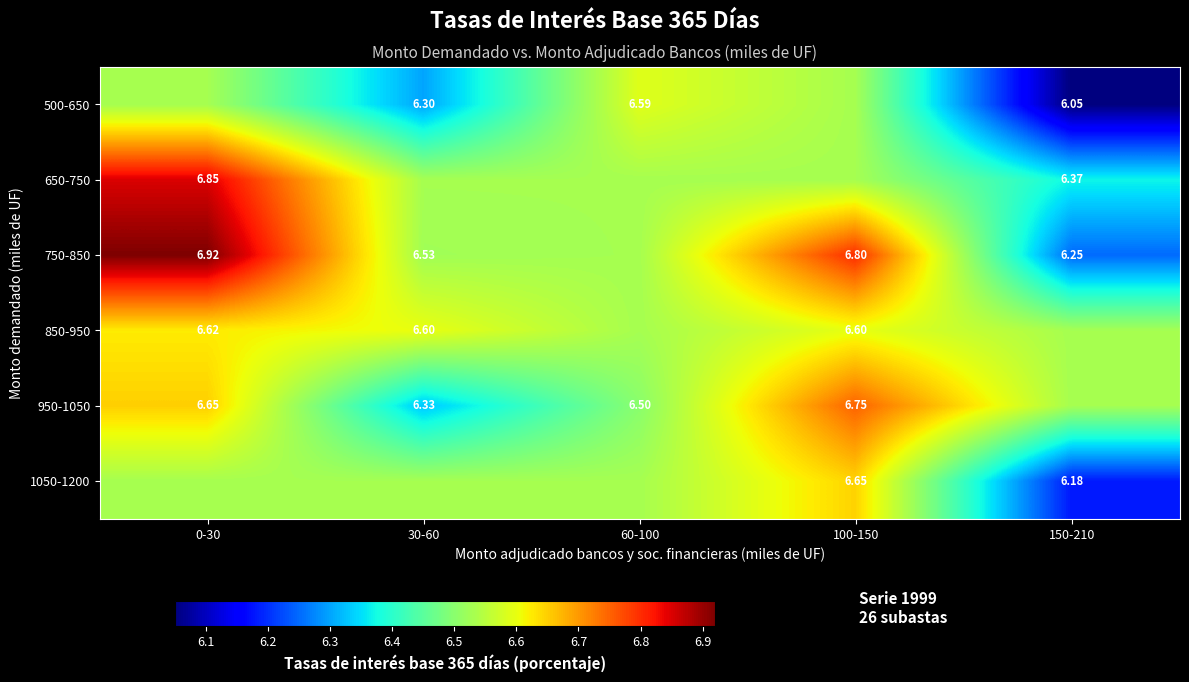

Which series changed the most between 100-150 and 150-210?

750-850